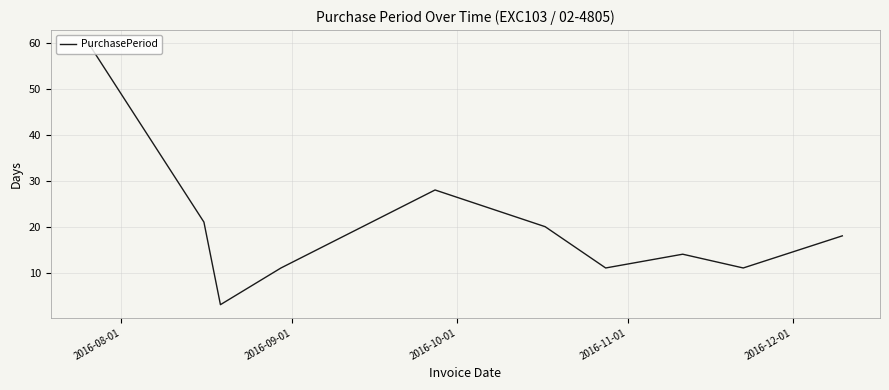

Is this an area chart (filled region under the line)?

No